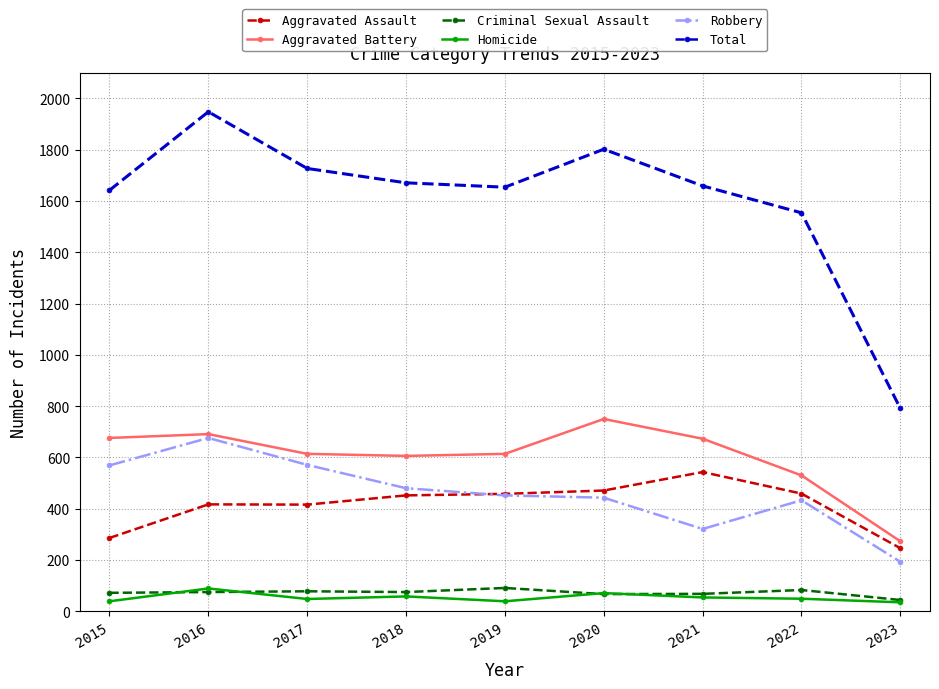

Which series has the widest spread of values?

Total